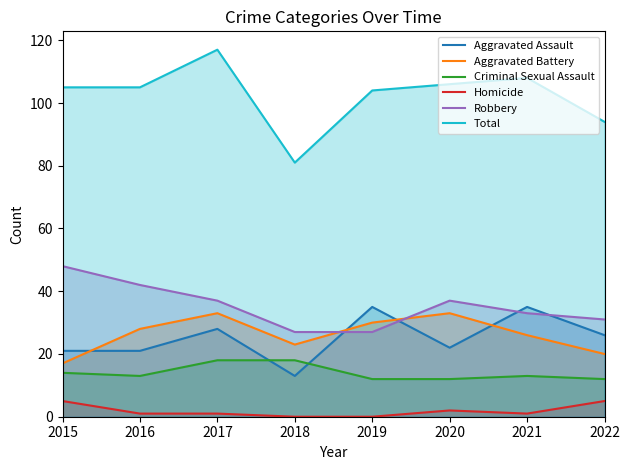

True or false: Criminal Sexual Assault and Total intersect in this chart.

False